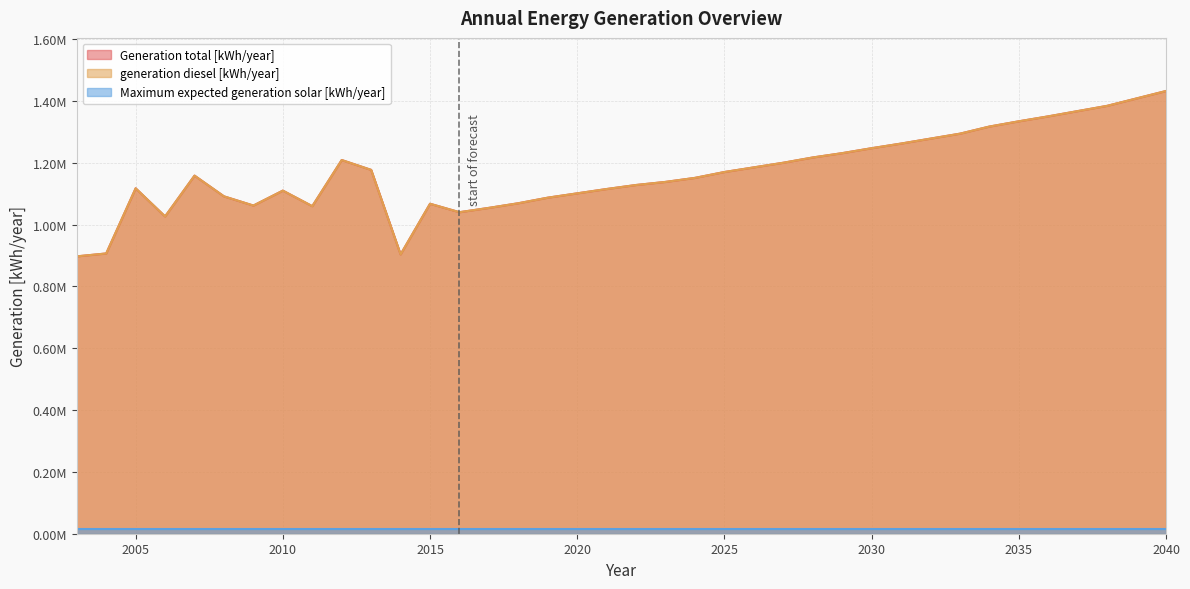

True or false: Generation total [kWh/year] and generation diesel [kWh/year] intersect in this chart.

False